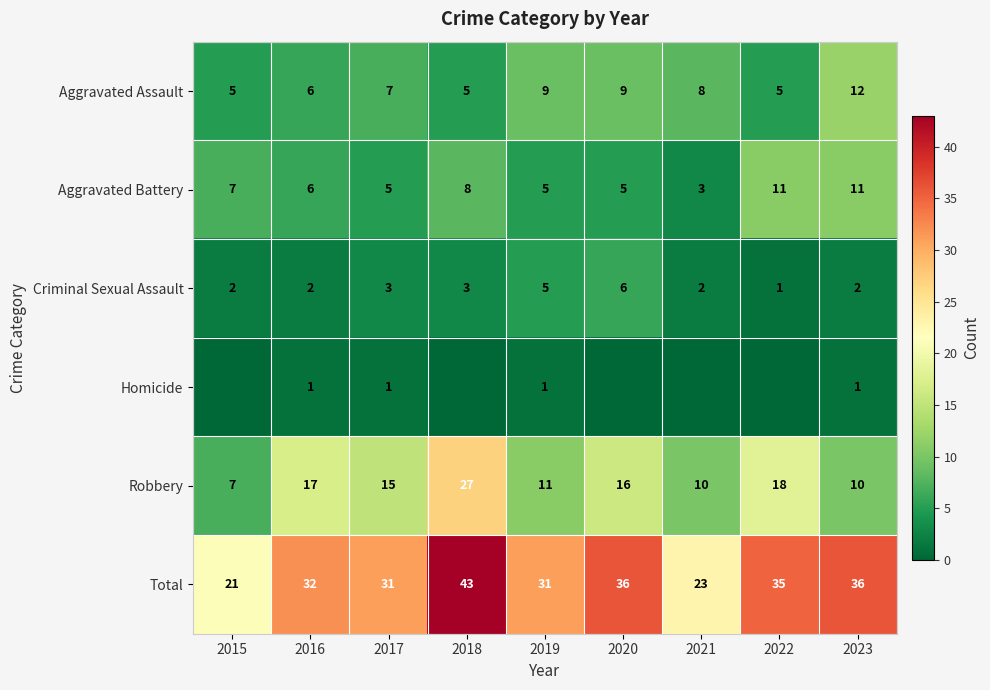

How many distinct data groups are displayed?

6